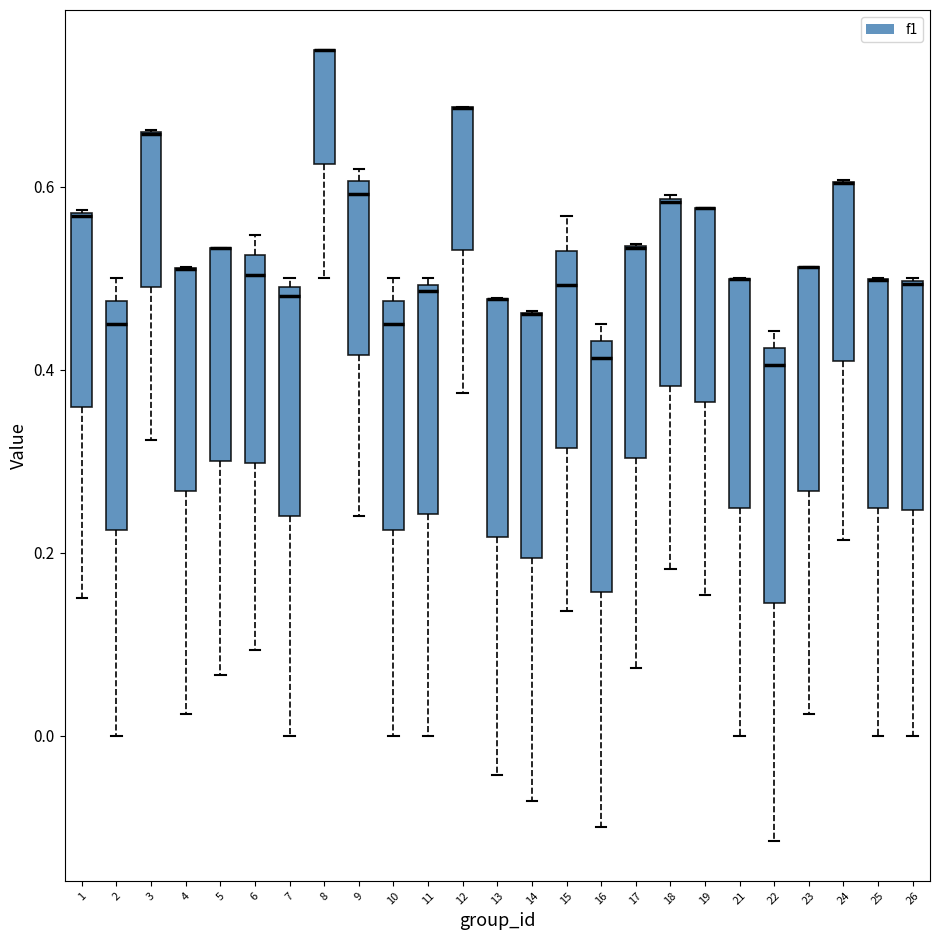

Reading left to right, transcribe this box plot: for each box, give where its median line is, the range the box spans, and where its two whiskers end, as read against the y-axis. The values are not printed on the chart, so give them approximately, as read against the axis.

1: median 0.56 (drawn on the box's upper edge), box 0.36 to 0.58, whiskers 0.16 to 0.58
2: median 0.46, box 0.22 to 0.48, whiskers 0.00 to 0.50
3: median 0.66 (drawn on the box's upper edge), box 0.50 to 0.66, whiskers 0.32 to 0.66
4: median 0.52 (drawn on the box's upper edge), box 0.26 to 0.52, whiskers 0.02 to 0.52
5: median 0.54 (drawn on the box's upper edge), box 0.30 to 0.54, whiskers 0.06 to 0.54
6: median 0.50, box 0.30 to 0.52, whiskers 0.10 to 0.54
7: median 0.48, box 0.24 to 0.50, whiskers 0.00 to 0.50 (just above the box's upper edge)
8: median 0.74 (drawn on the box's upper edge), box 0.62 to 0.74, whiskers 0.50 to 0.76
9: median 0.60 (just below the box's upper edge), box 0.42 to 0.60, whiskers 0.24 to 0.62
10: median 0.46, box 0.22 to 0.48, whiskers 0.00 to 0.50
11: median 0.48, box 0.24 to 0.50, whiskers 0.00 to 0.50 (just above the box's upper edge)
12: median 0.68 (drawn on the box's upper edge), box 0.54 to 0.68, whiskers 0.38 to 0.68
13: median 0.48 (drawn on the box's upper edge), box 0.22 to 0.48, whiskers -0.04 to 0.48
14: median 0.46 (drawn on the box's upper edge), box 0.20 to 0.46, whiskers -0.08 to 0.46
15: median 0.50, box 0.32 to 0.54, whiskers 0.14 to 0.56
16: median 0.42, box 0.16 to 0.44, whiskers -0.10 to 0.46
17: median 0.54 (drawn on the box's upper edge), box 0.30 to 0.54, whiskers 0.08 to 0.54
18: median 0.58, box 0.38 to 0.58, whiskers 0.18 to 0.60
19: median 0.58 (drawn on the box's upper edge), box 0.36 to 0.58, whiskers 0.16 to 0.58
21: median 0.50 (drawn on the box's upper edge), box 0.24 to 0.50, whiskers 0.00 to 0.50
22: median 0.40, box 0.14 to 0.42, whiskers -0.12 to 0.44
23: median 0.52 (drawn on the box's upper edge), box 0.26 to 0.52, whiskers 0.02 to 0.52
24: median 0.60 (drawn on the box's upper edge), box 0.40 to 0.60, whiskers 0.22 to 0.60
25: median 0.50 (drawn on the box's upper edge), box 0.24 to 0.50, whiskers 0.00 to 0.50
26: median 0.50 (drawn on the box's upper edge), box 0.24 to 0.50, whiskers 0.00 to 0.50